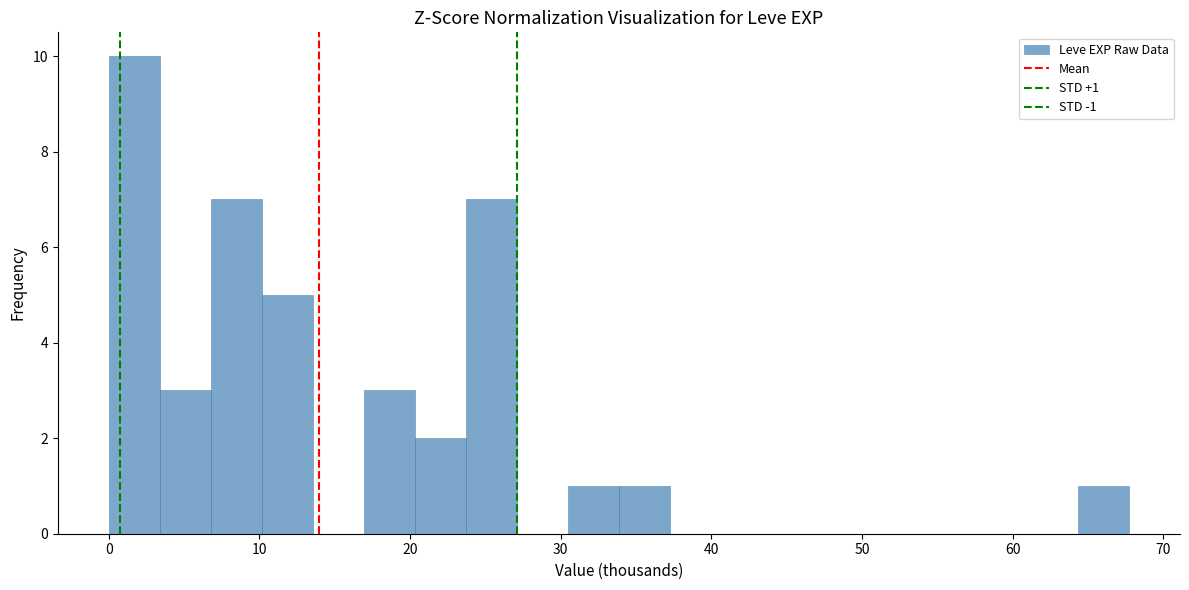

Read against the x-axis, roughly where is the centre of the tallest bar?

2